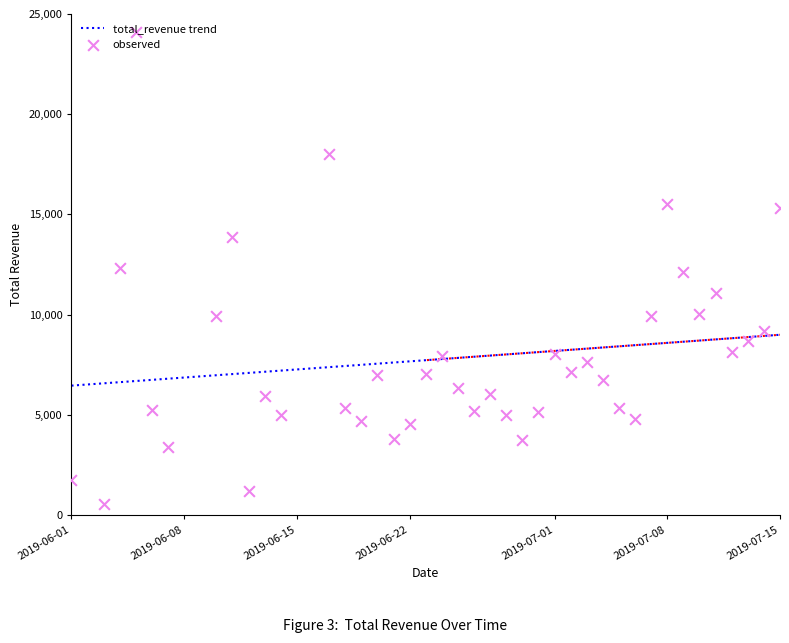

What is the ratio of the value at 2019-06-13 to the value at 2019-06-06?

1.1